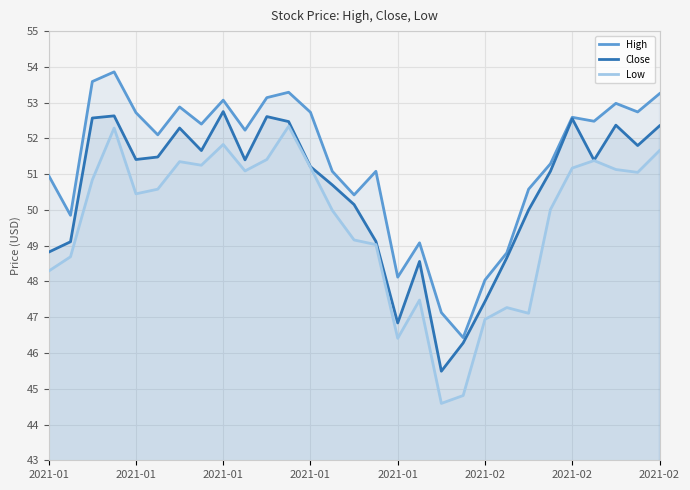

How many lines are shown in the chart?

3